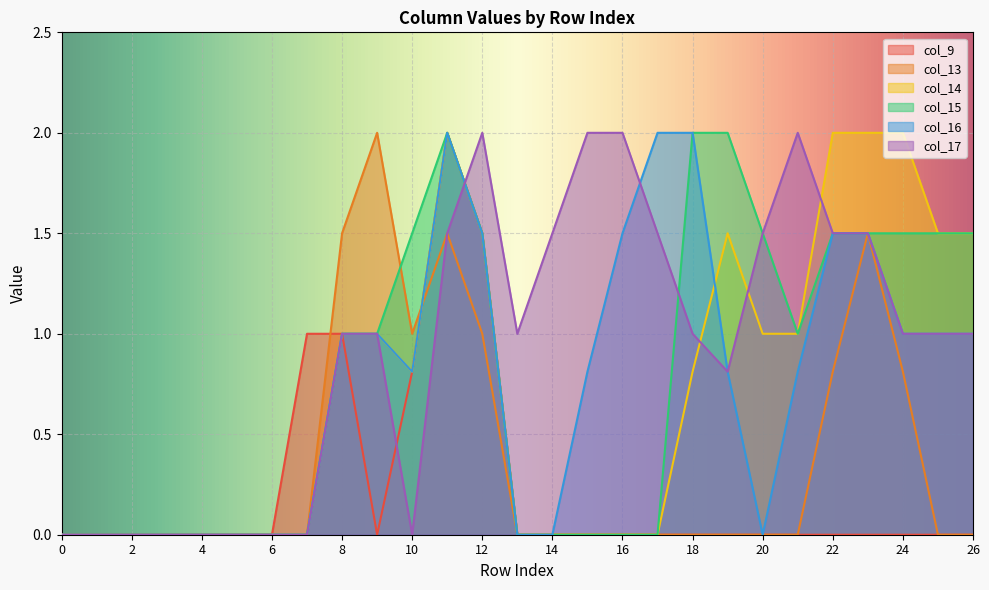

Which series changed the most between 8 and 26?

col_13